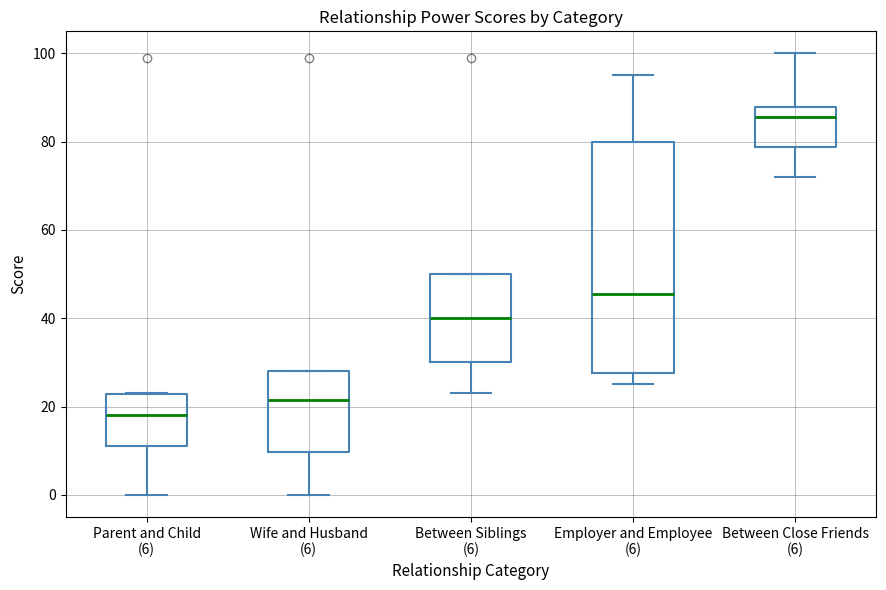

Comparing the boxes themselves (not the whiskers), which one is the tallest?

Employer and Employee (6)